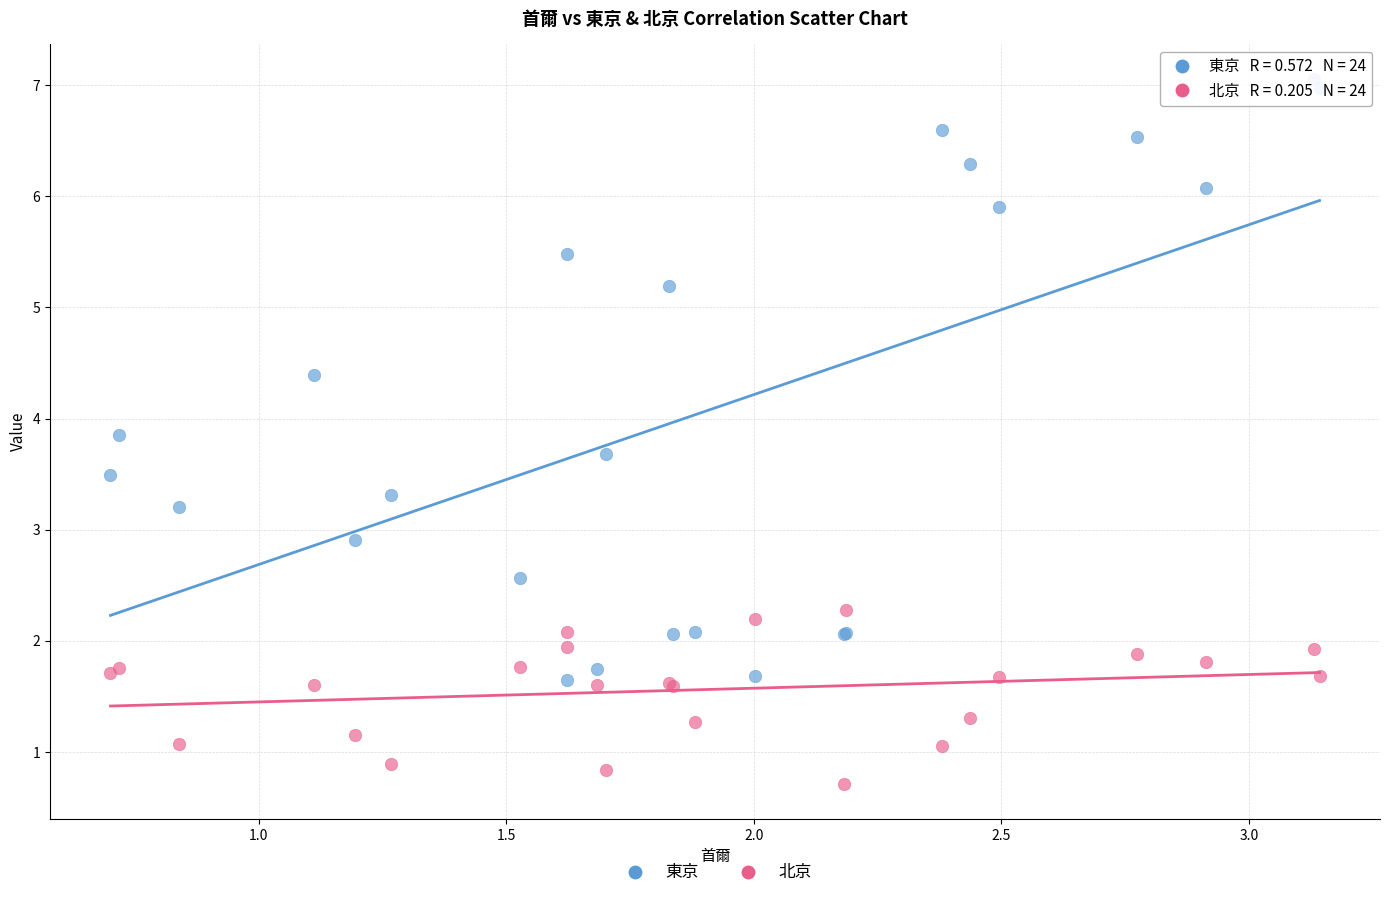

In the 東京 series, what Y value is closest to 4?

3.9